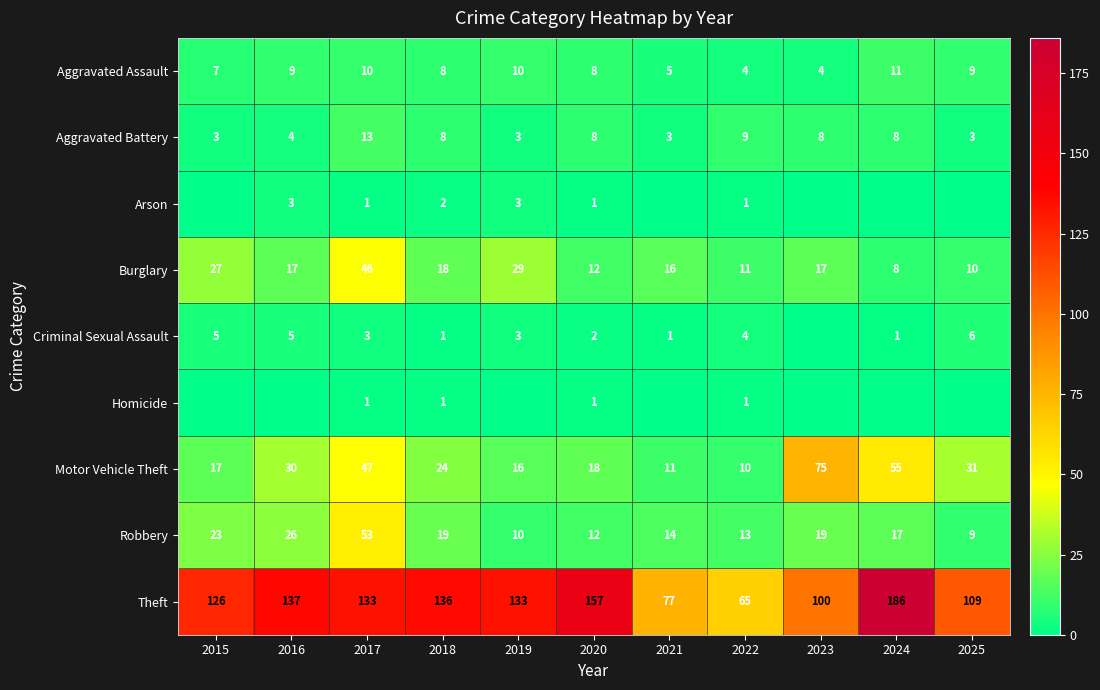

Between 2017 and 2015, which is larger?

2017